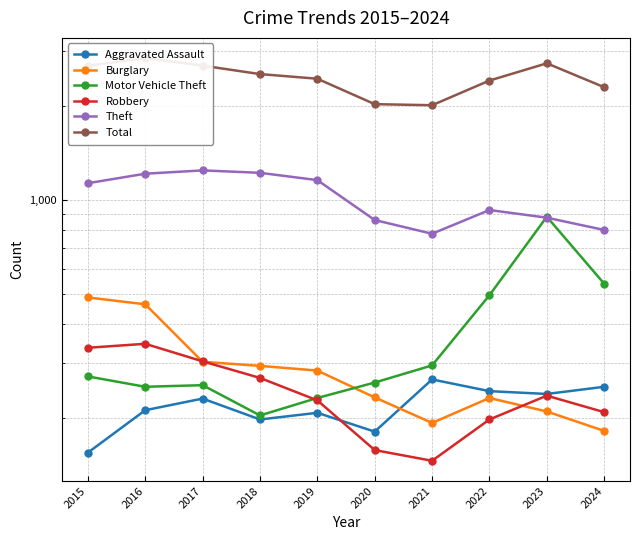

Reading right to left, extract all data points from this chart.

Aggravated Assault: 252	239	244	266	181	208	198	231	212	155
Burglary: 182	210	232	193	233	284	294	303	463	487
Motor Vehicle Theft: 539	883	495	295	260	232	204	255	252	272
Robbery: 209	236	198	146	158	228	269	304	346	336
Theft: 801	877	928	779	862	1157	1221	1243	1213	1131
Total: 2296	2738	2411	2010	2026	2444	2529	2692	2847	2688